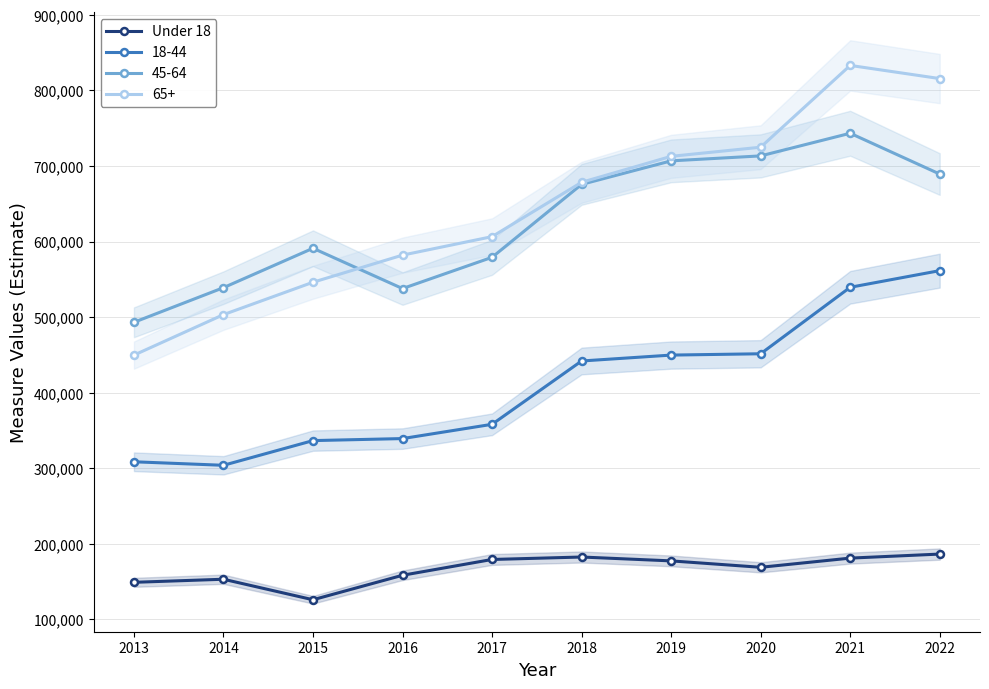

At which category does the chart reach its minimum across all series?

2015